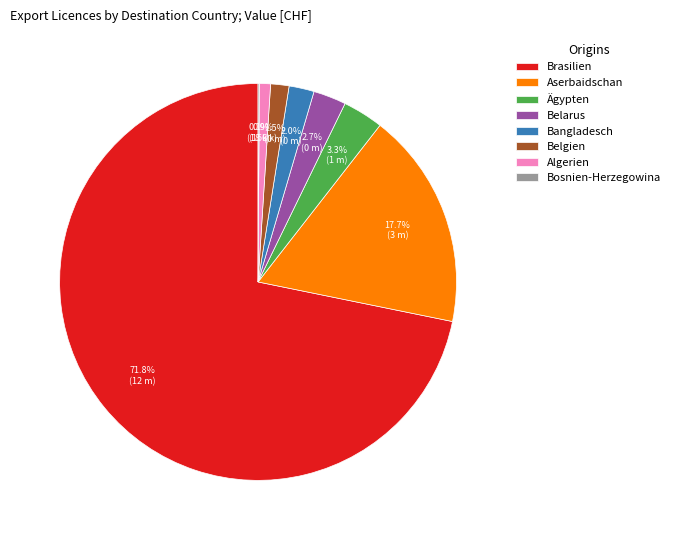

What portion of the pie excludes Brasilien?

28.2%